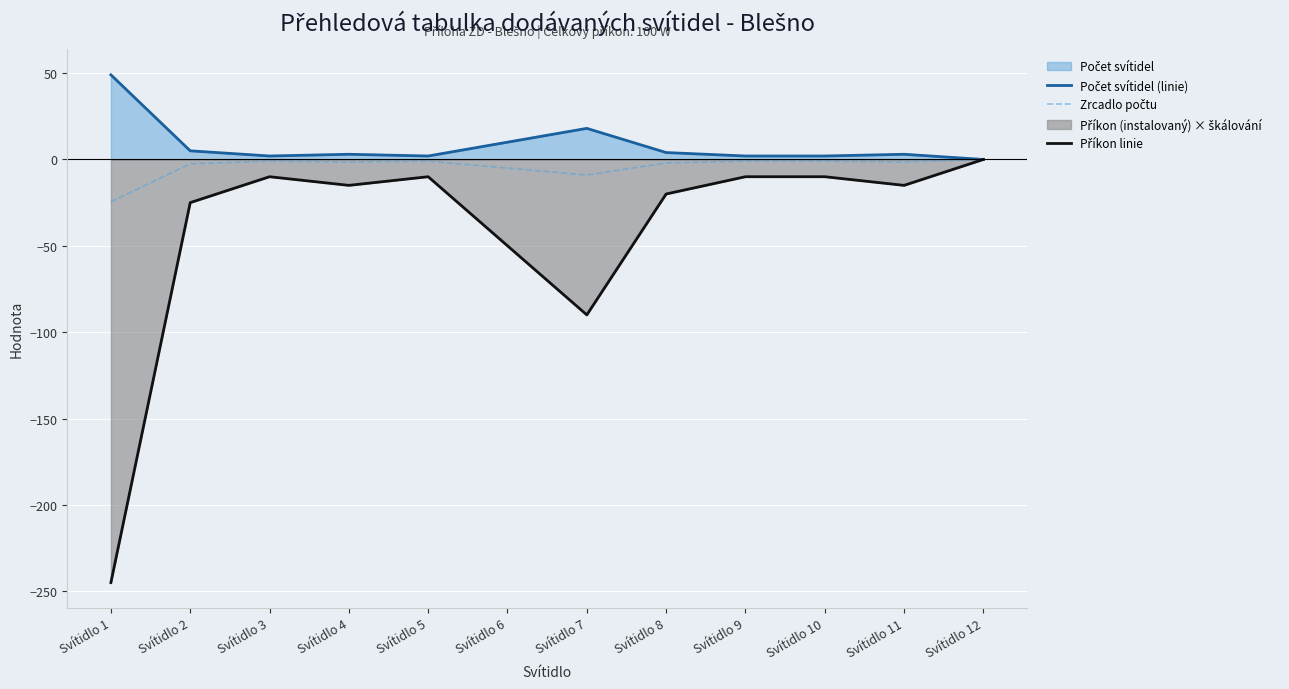

How many data points in Příkon linie are less than -15?

5